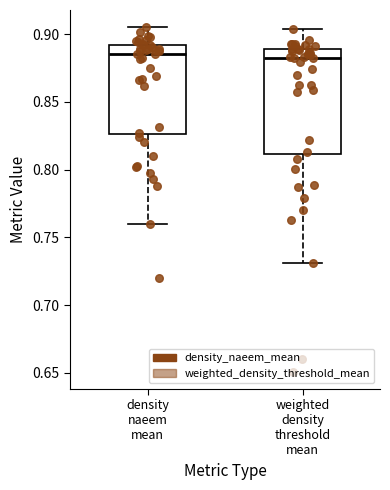

Reading left to right, transcribe this box plot: for each box, give where its median line is, the range the box spans, and where its two whiskers end, as read against the y-axis. The values are not printed on the chart, so give them approximately, as read against the axis.

density naeem mean: median 0.885, box 0.825 to 0.890, whiskers 0.760 to 0.905
weighted density threshold mean: median 0.880, box 0.810 to 0.890, whiskers 0.730 to 0.905